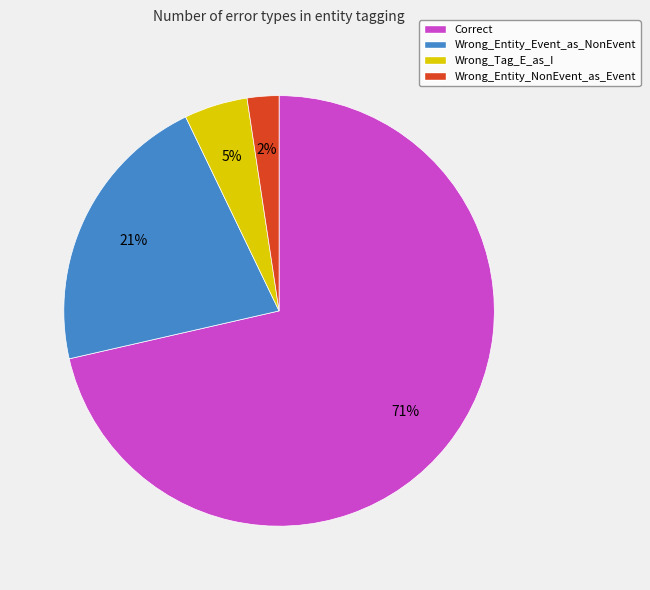

What is the smallest slice in the pie chart?

Wrong_Entity_NonEvent_as_Event